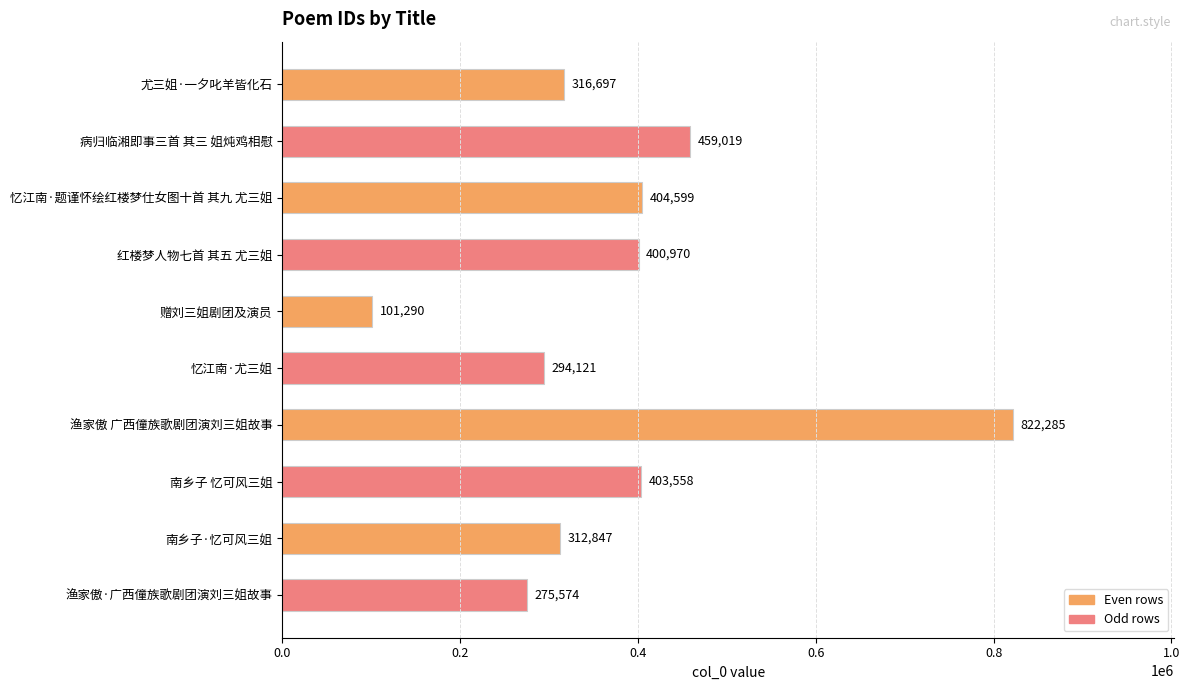

Rank the categories by value from highest to lowest.

渔家傲 广西僮族歌剧团演刘三姐故事, 病归临湘即事三首 其三 姐炖鸡相慰, 忆江南·题谨怀绘红楼梦仕女图十首 其九 尤三姐, 南乡子 忆可风三姐, 红楼梦人物七首 其五 尤三姐, 尤三姐·一夕叱羊皆化石, 南乡子·忆可风三姐, 忆江南·尤三姐, 渔家傲·广西僮族歌剧团演刘三姐故事, 赠刘三姐剧团及演员